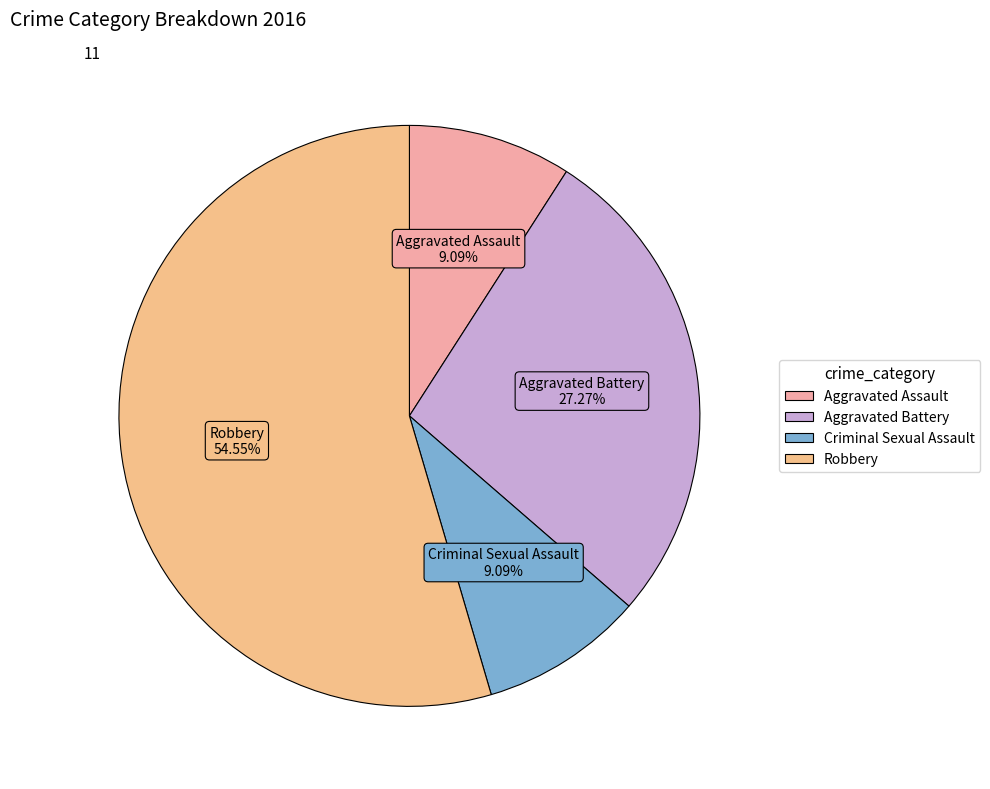

To the nearest percent, what percentage of the pie is Aggravated Battery?

27%